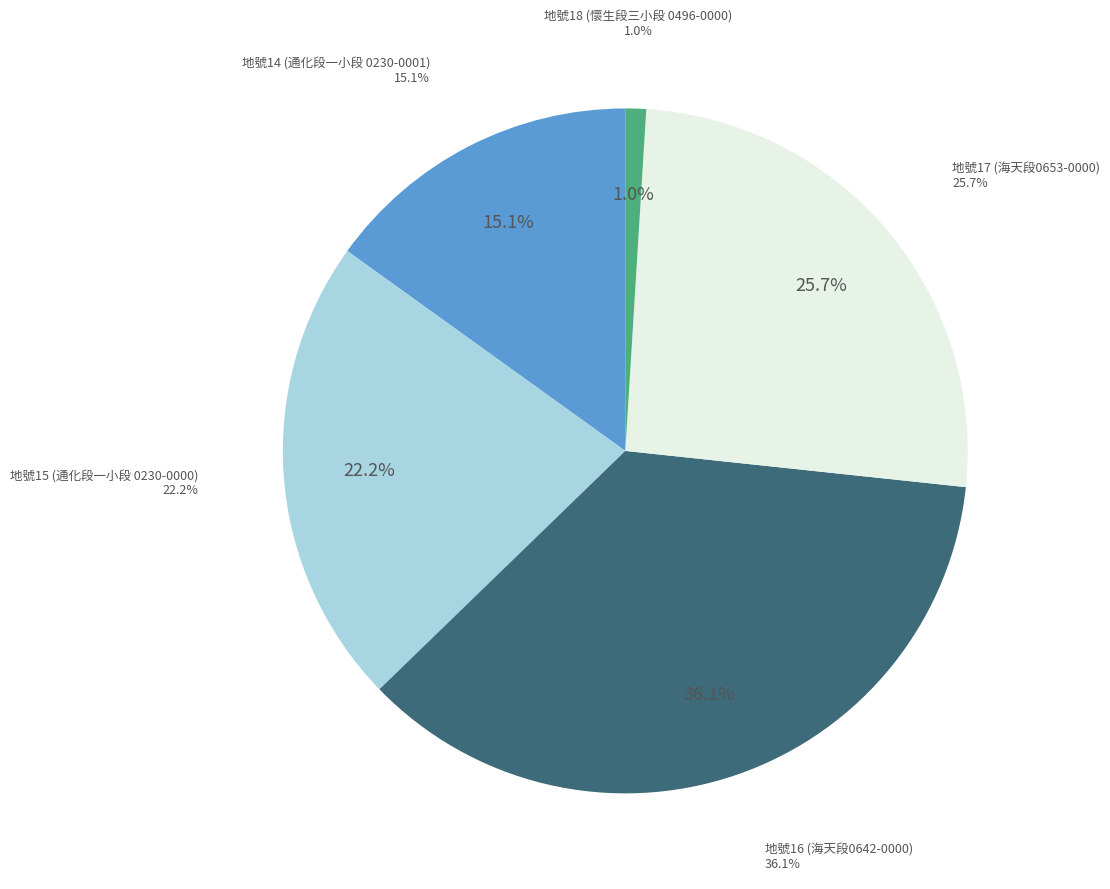

Rank the categories by value from highest to lowest.

16, 17, 15, 14, 18